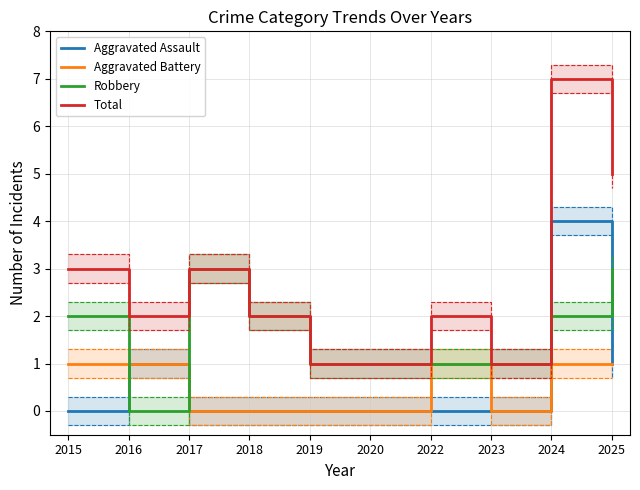

What is the sum of the Total values at 2022 and 2015?

5